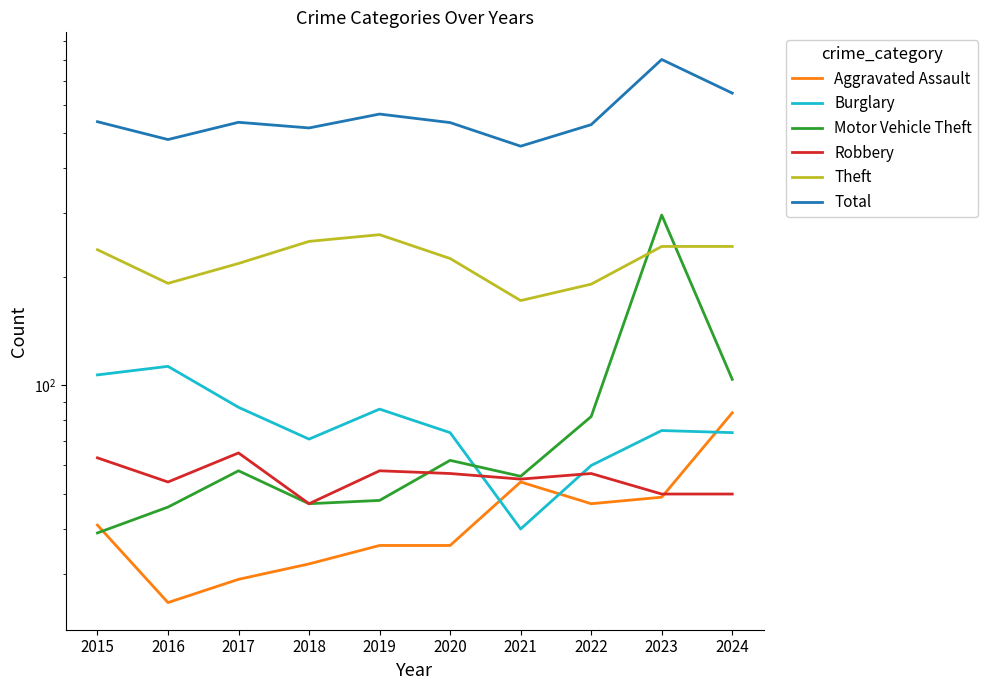

Does the chart have visible grid lines?

No